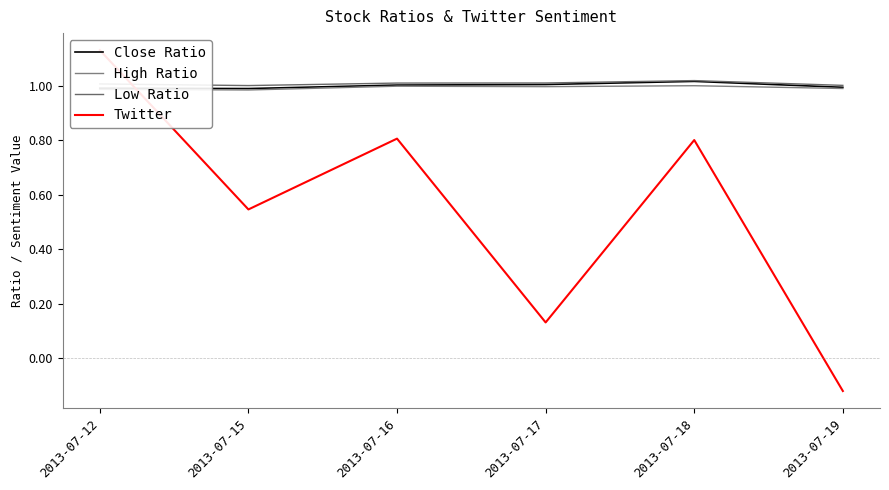

List the labels in order of Twitter value, smallest first.

2013-07-19, 2013-07-17, 2013-07-15, 2013-07-18, 2013-07-16, 2013-07-12